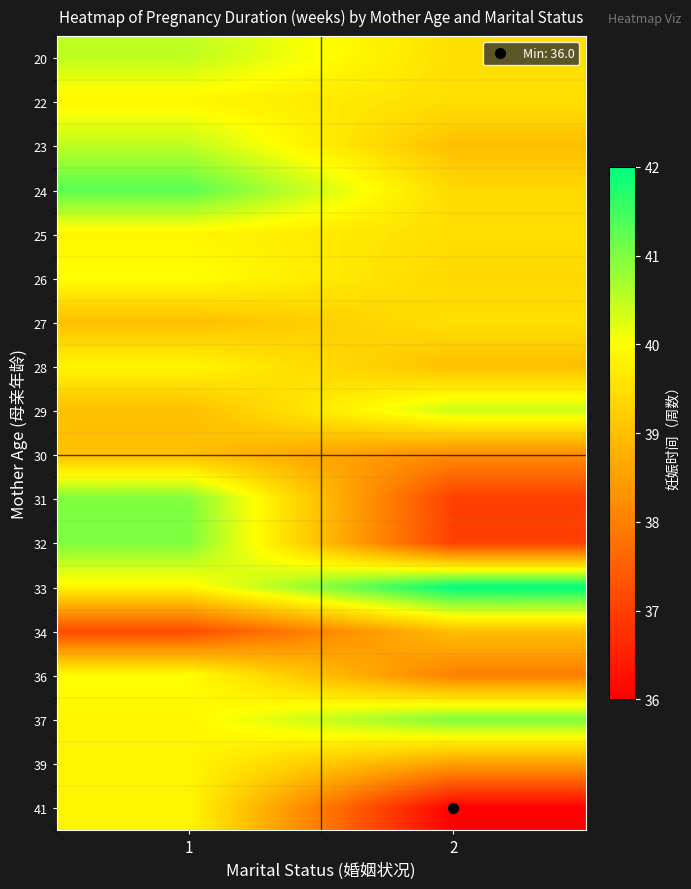

Reading left to right, extract all data points from this chart.

20: 1=40.5	2=39.5
22: 1=39.9	2=39.5
23: 1=40.5	2=39.0
24: 1=41.3	2=39.4
25: 1=39.9	2=39.5
26: 1=40.0	2=39.4
27: 1=39.0	2=39.5
28: 1=39.9	2=39.0
29: 1=39.0	2=40.4
30: 1=39.0	2=38.2
31: 1=41.0	2=37.0
32: 1=41.0	2=37.0
33: 1=39.9	2=42.0
34: 1=37.2	2=39.0
36: 1=40.0	2=38.0
37: 1=39.9	2=41.0
39: 1=39.9	2=38.5
41: 1=39.9	2=36.0